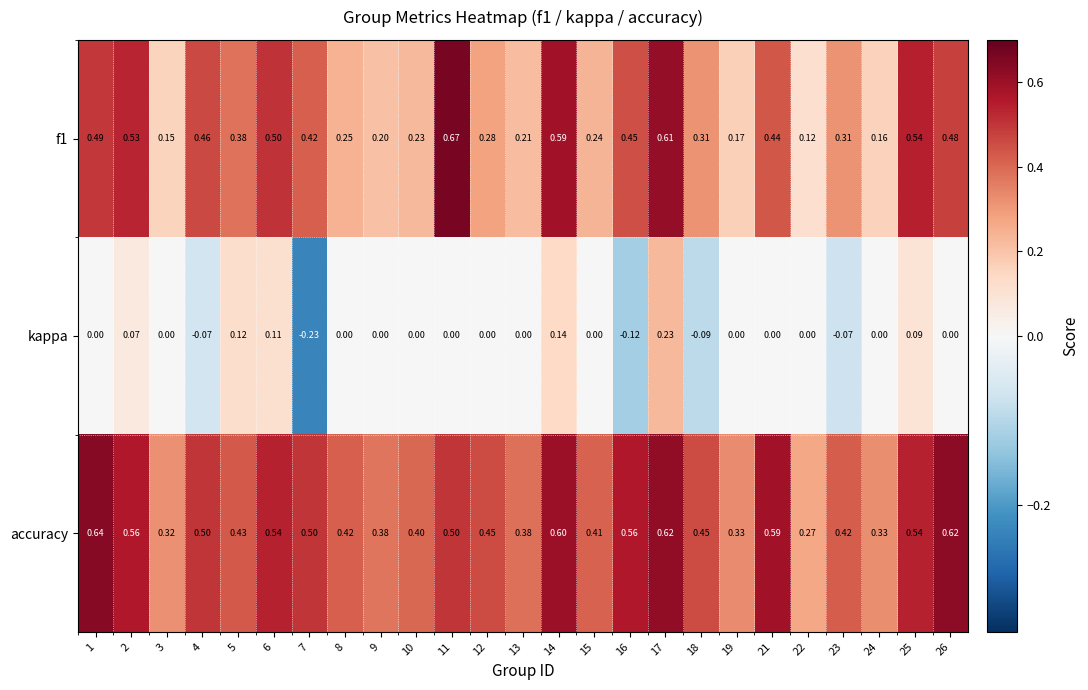

Which series has the largest total across all categories?

accuracy